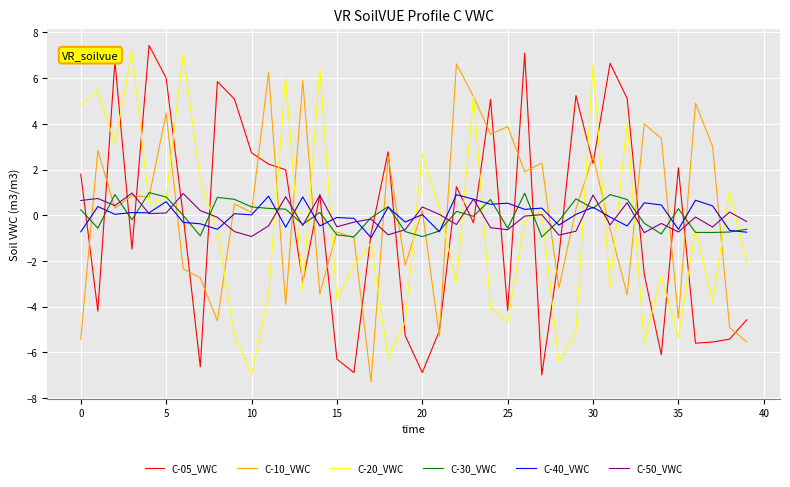

What is the maximum value shown in the chart?

7.4